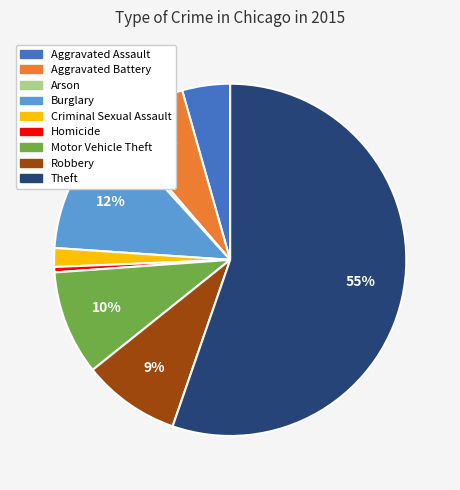

Is the sum of Theft and Aggravated Assault greater than half?

Yes